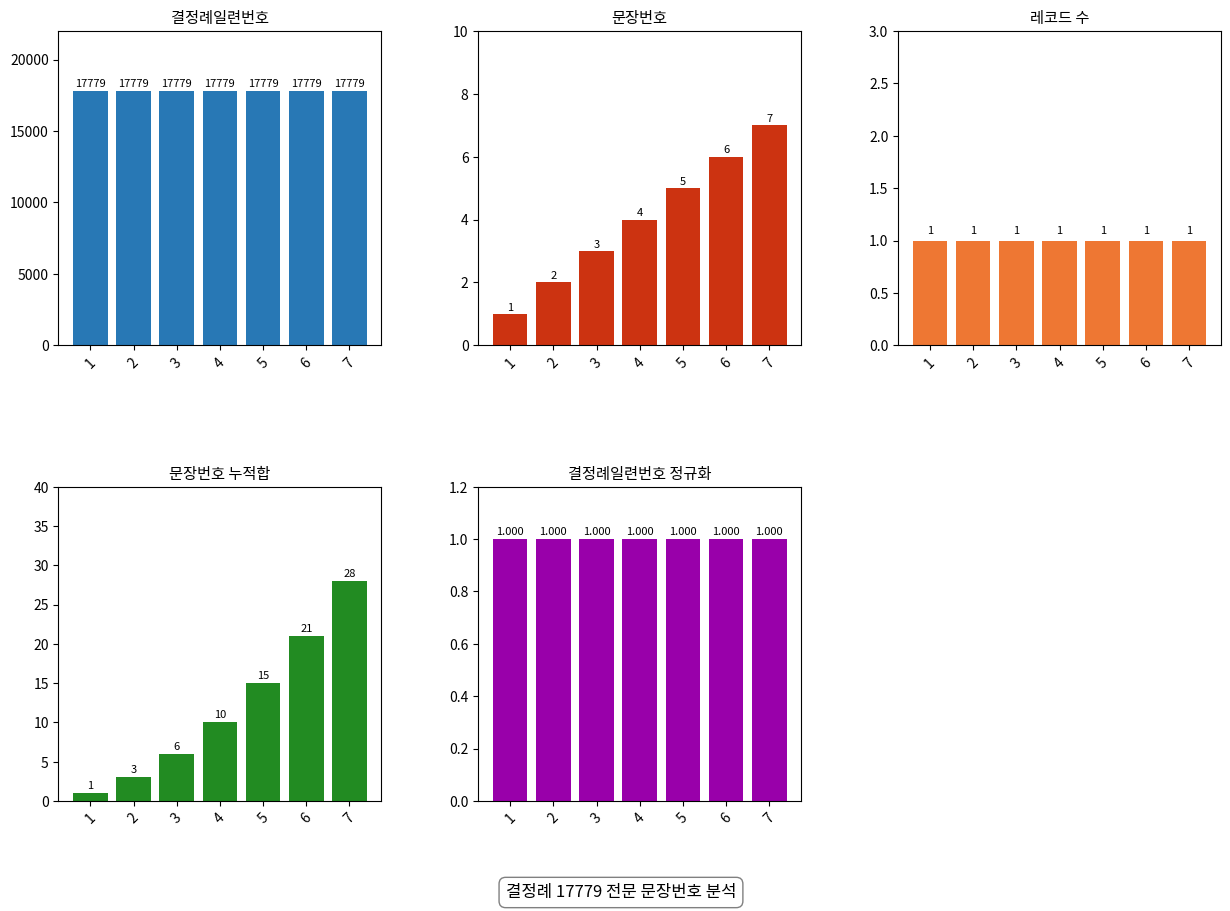

Which label corresponds to the largest value in the chart?

1